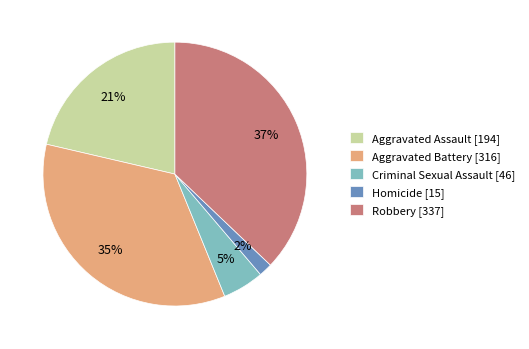

What percentage is the Criminal Sexual Assault slice, to the nearest percent?

5%